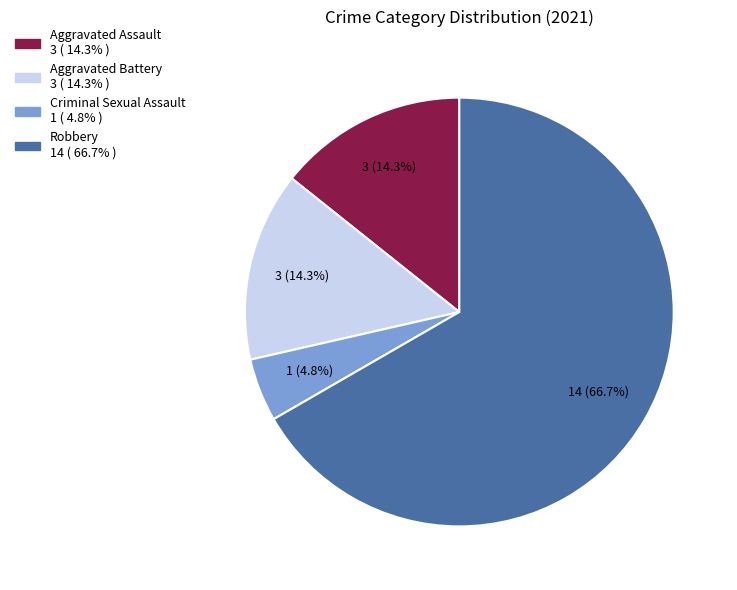

Do Robbery and Criminal Sexual Assault together represent more than half of the pie?

Yes